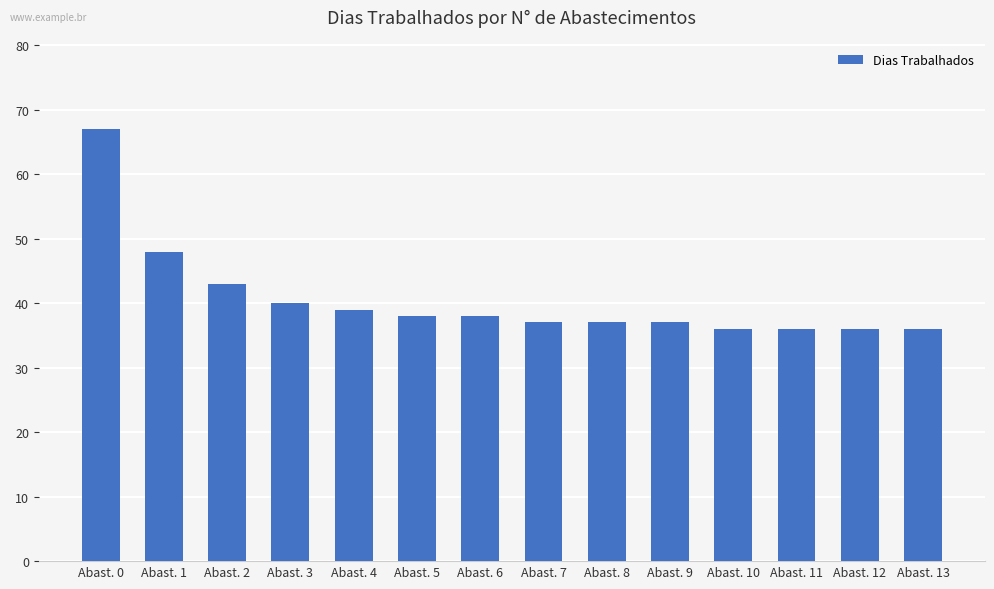

The value at Abast. 13 is 36. True or false?

True